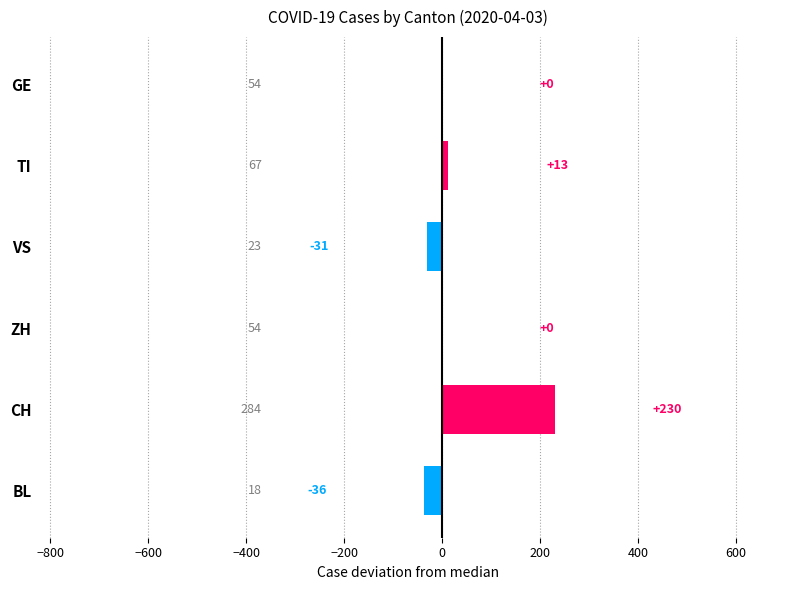

What is the change in value from ZH to CH?

+230